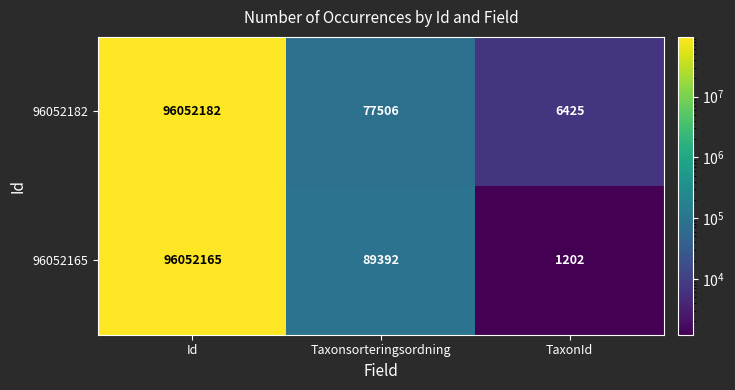

The value of 96052165 at Taxonsorteringsordning is 89392. True or false?

True